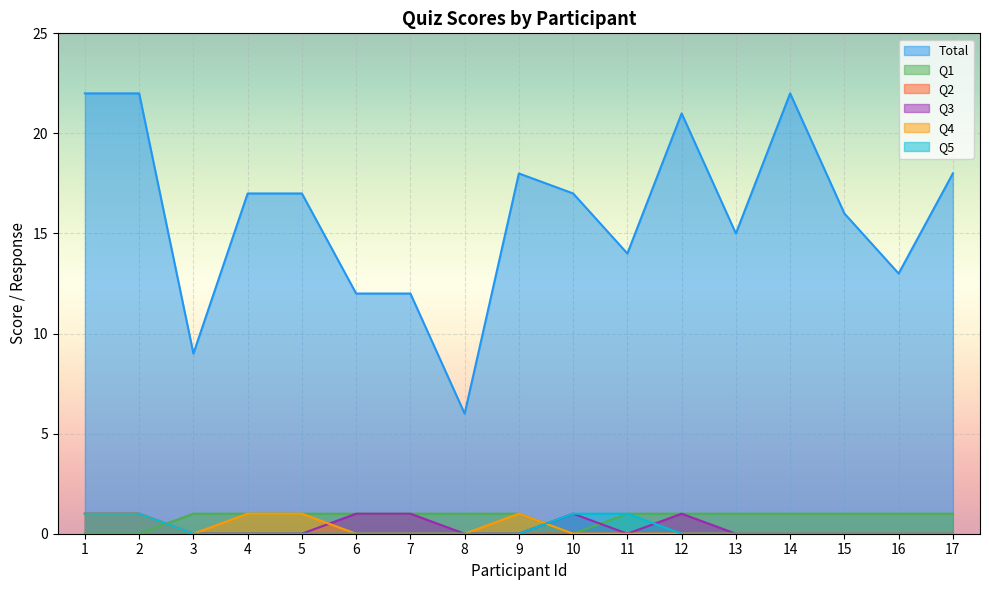

Which series has the largest total across all categories?

Total